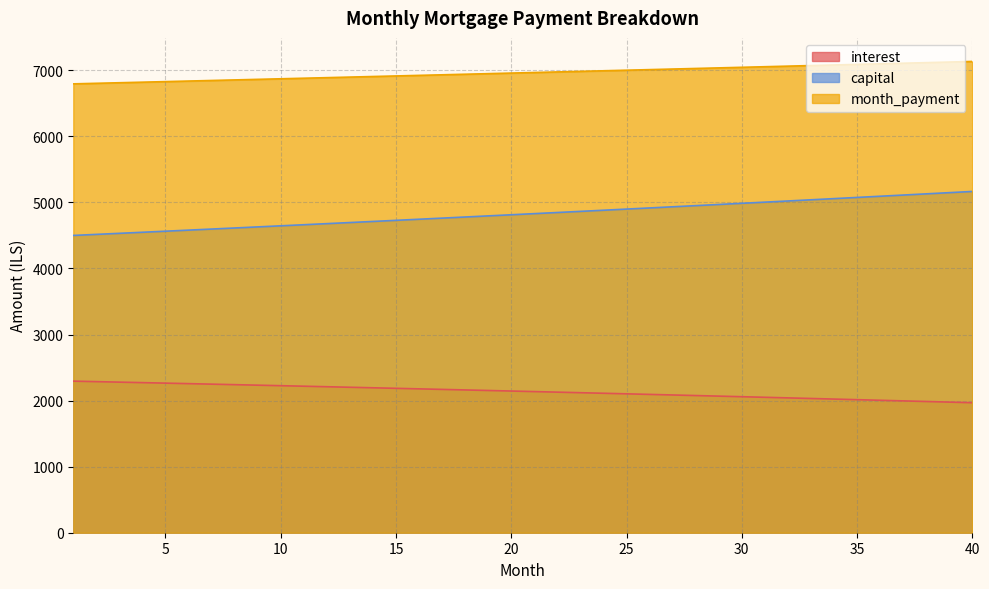

Which series changed the most between 3 and 37?

capital